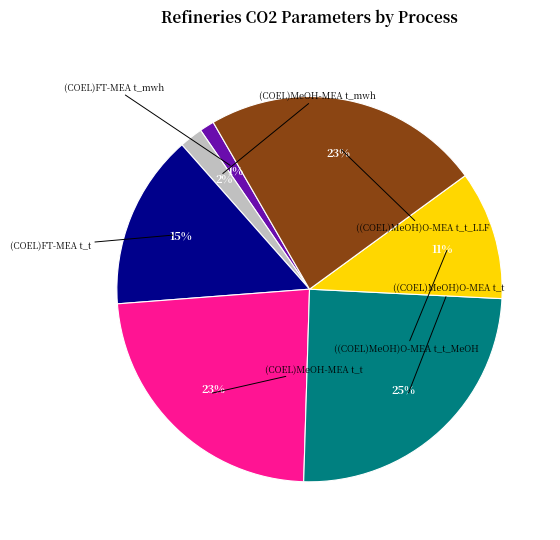

To the nearest percent, what is the average slice percentage?

14%